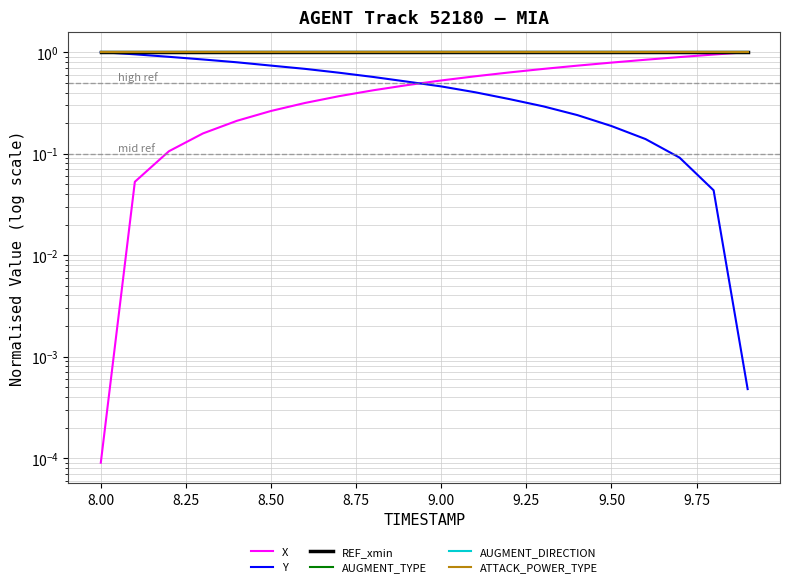

True or false: ATTACK_POWER_TYPE and REF_xmin intersect in this chart.

False